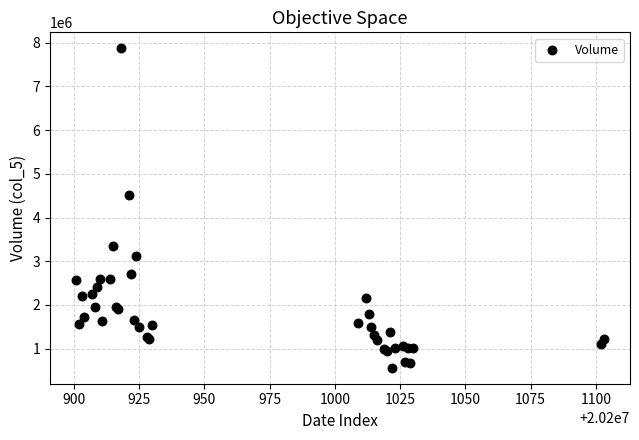

What Y value in the scatter plot is closest to 4217486?

4522746